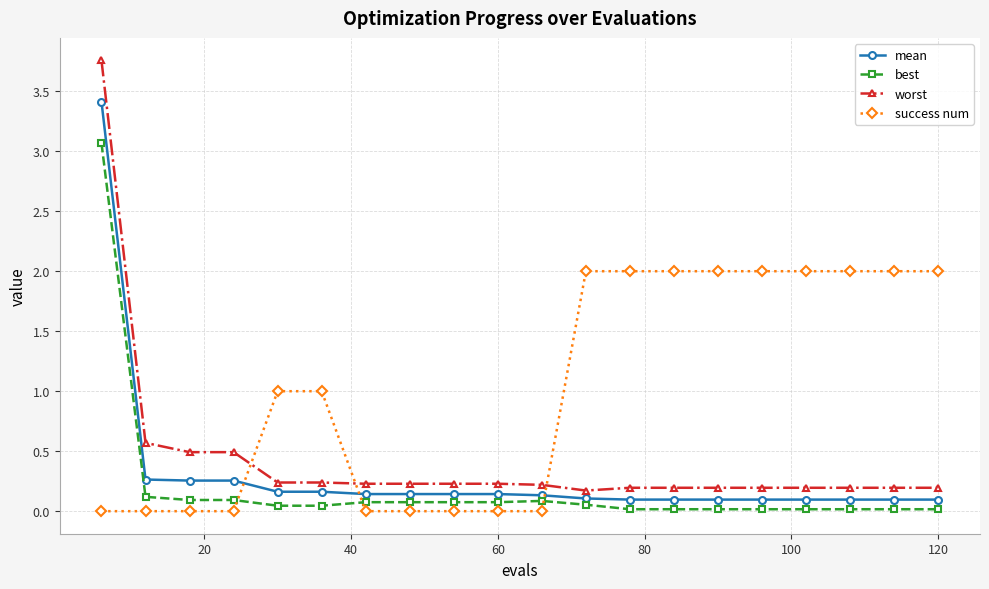

At how many categories does at least one series exceed 0?

20